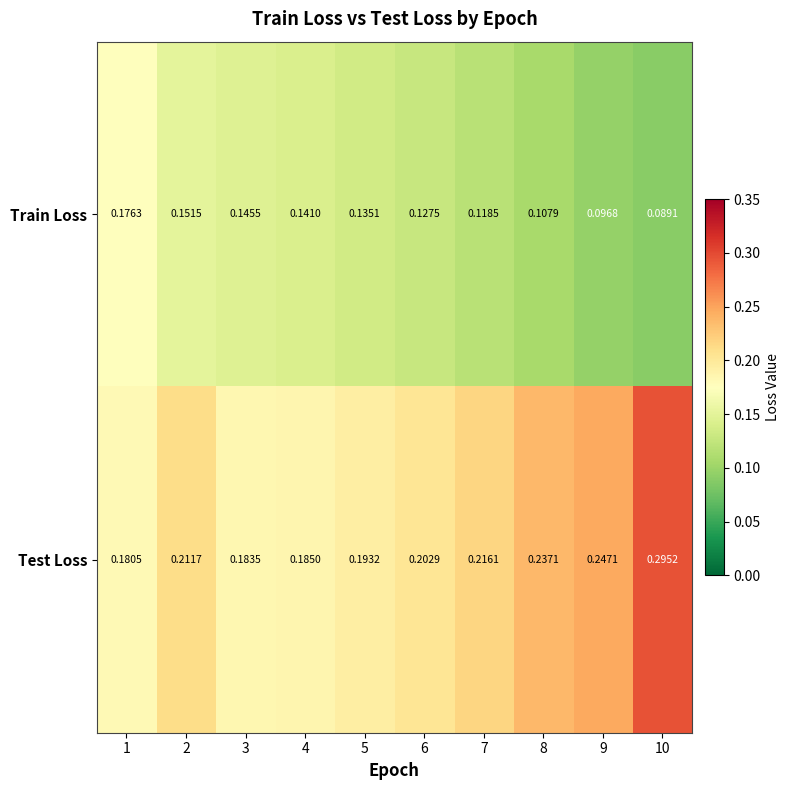

At which category is the sum across all series the highest?

10